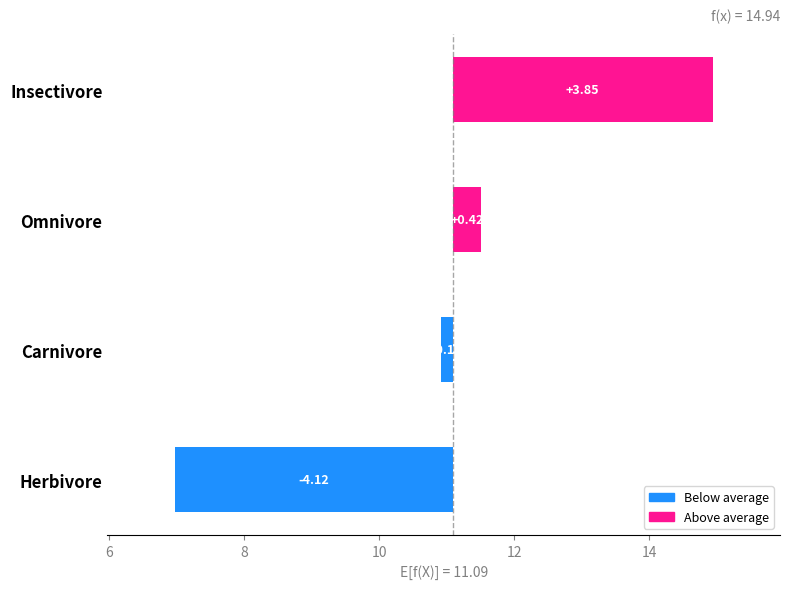

What position from the right is Omnivore?

2